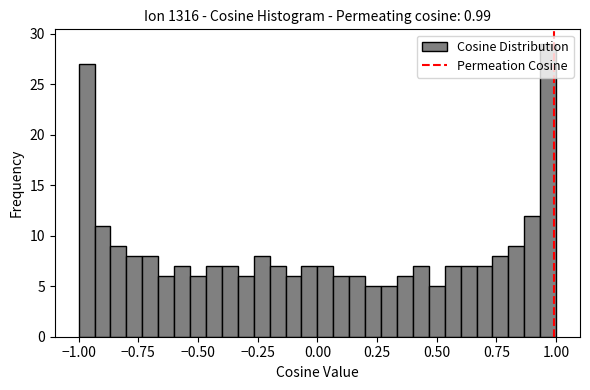

Read against the x-axis, roughly where is the centre of the tallest bar?

0.95